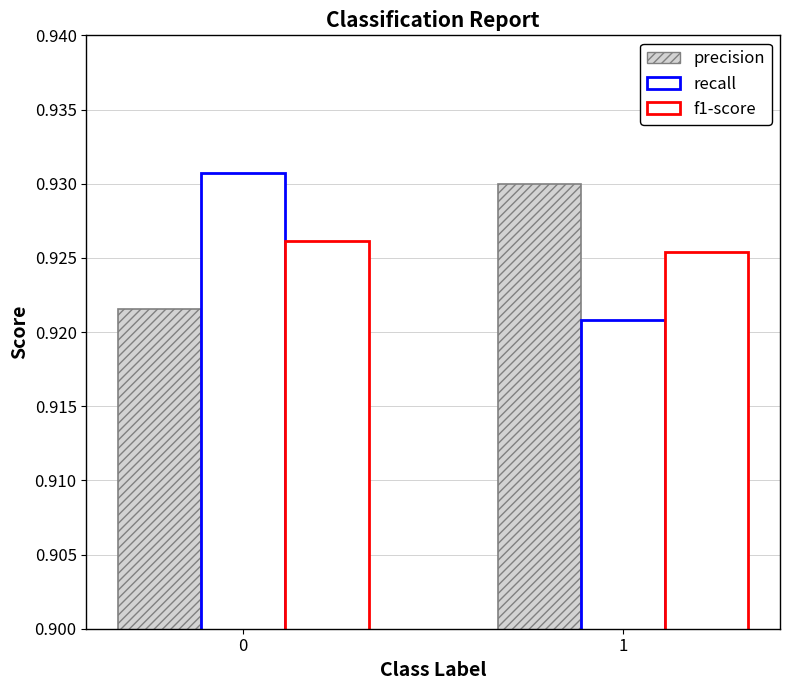

The value of f1-score at 0 is 0.9. True or false?

True